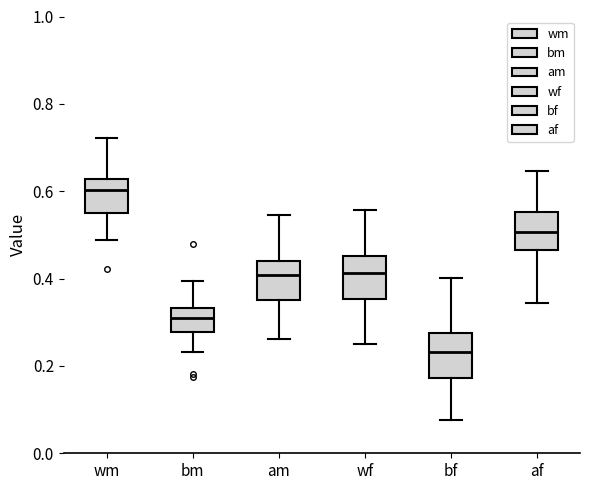

Reading left to right, read every box against the y-axis: the position of its median line, the range the box covers, and the ends of its whiskers. The values are not printed on the chart, so give them approximately, as read against the axis.

wm: median 0.60, box 0.54 to 0.62, whiskers 0.48 to 0.72
bm: median 0.32, box 0.28 to 0.34, whiskers 0.24 to 0.40
am: median 0.40, box 0.34 to 0.44, whiskers 0.26 to 0.54
wf: median 0.42, box 0.36 to 0.46, whiskers 0.26 to 0.56
bf: median 0.24, box 0.18 to 0.28, whiskers 0.08 to 0.40
af: median 0.50, box 0.46 to 0.56, whiskers 0.34 to 0.64